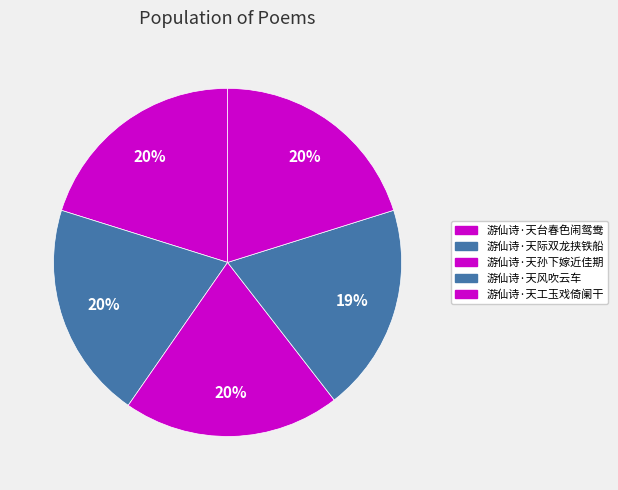

To the nearest percent, what percentage of the pie is 游仙诗·天台春色闹鸳鸯?

20%